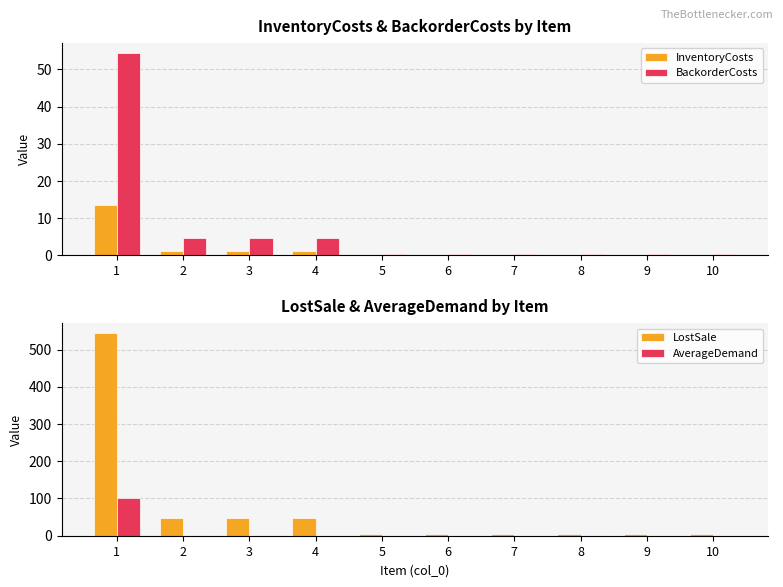

At 8, list the series in order from largest to smallest.

LostSale, BackorderCosts, InventoryCosts, AverageDemand